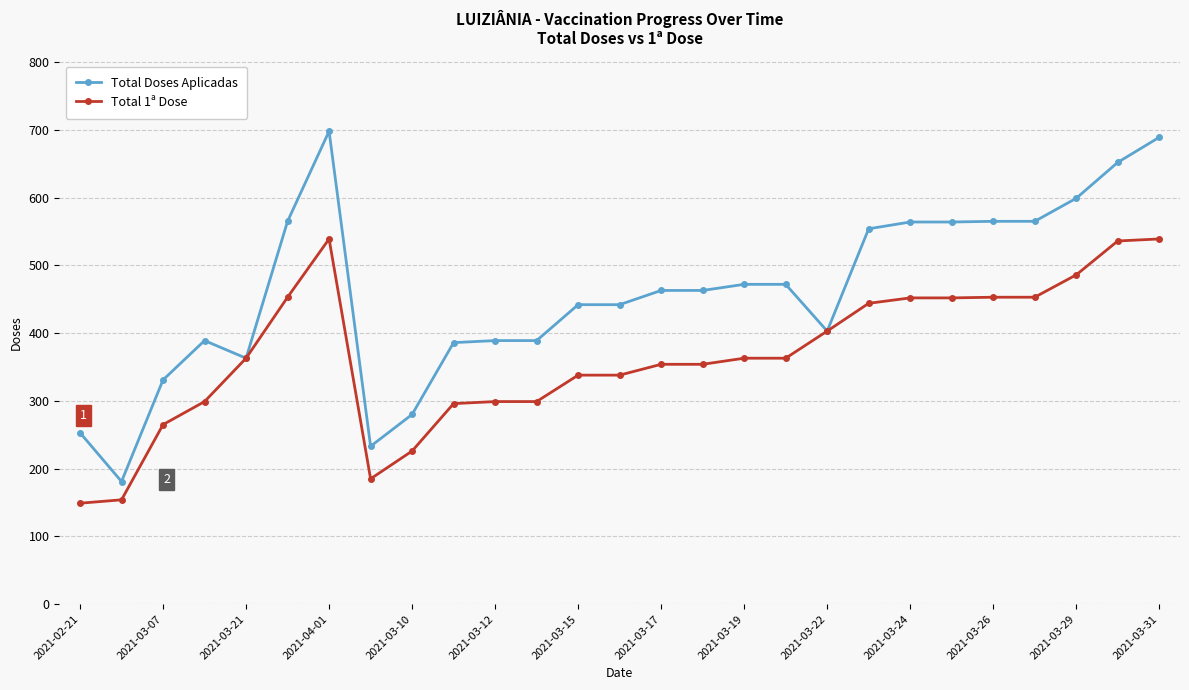

What is the maximum value shown in the chart?

698